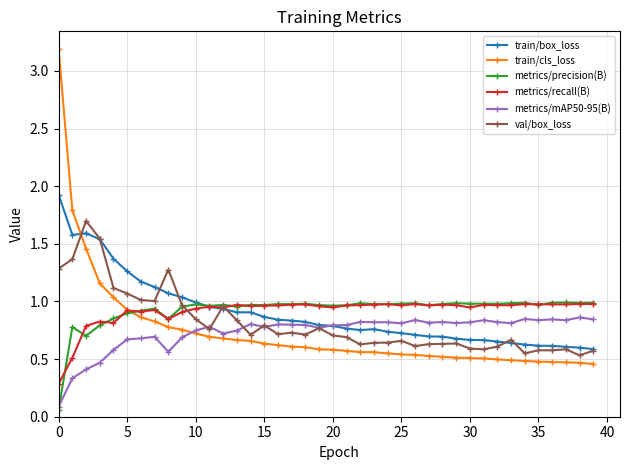

How many categories are shown in the chart?

40